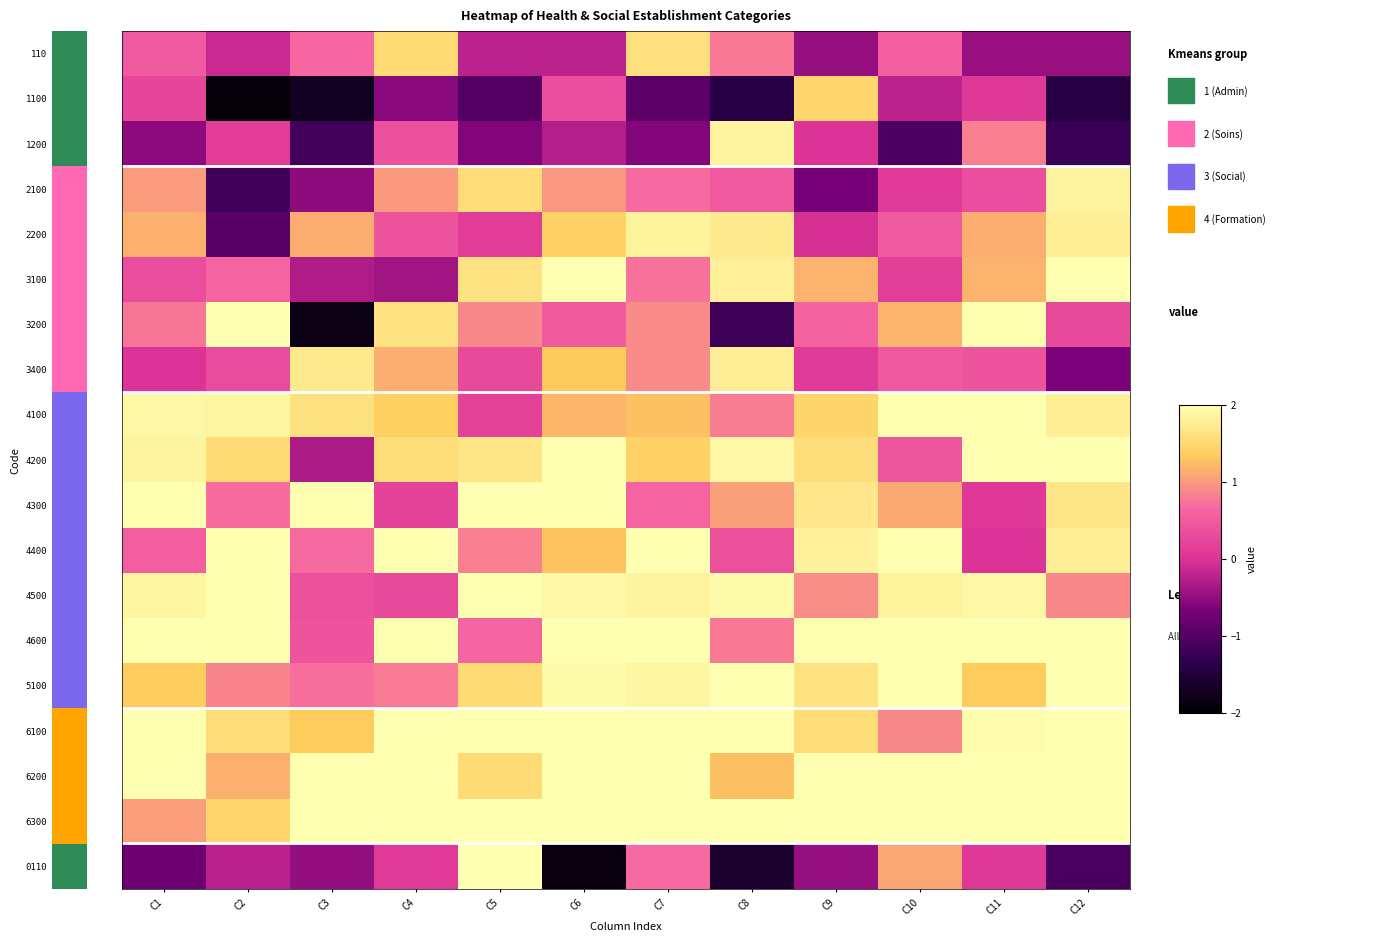

Which has a higher value, C7 or C10?

C7